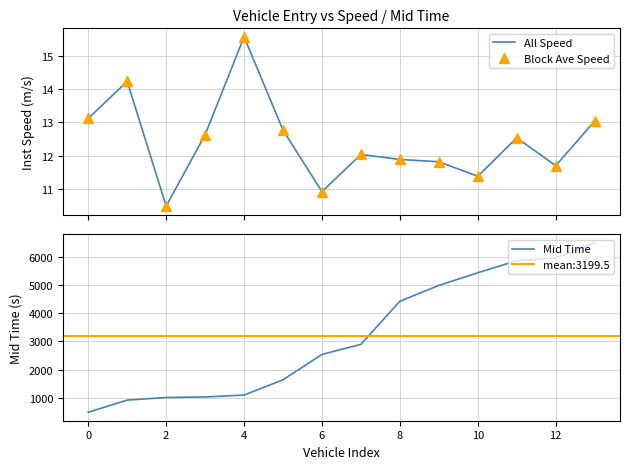

What is the value of the Block Ave Speed point at the 7th from the left?

10.9